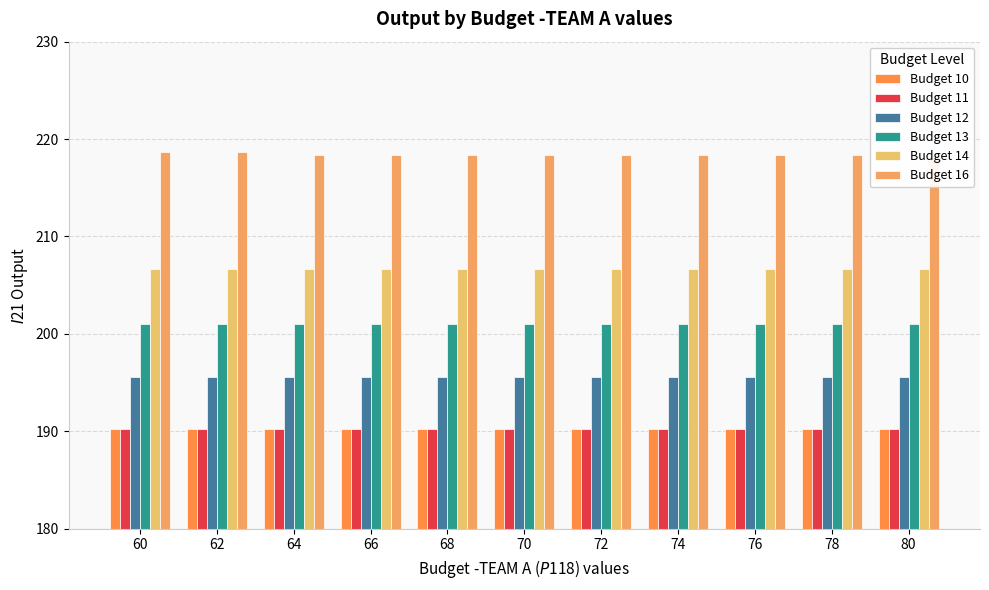

Reading left to right, transcribe all the data shown in this chart.

Budget 10: 190.2	190.2	190.2	190.2	190.2	190.2	190.2	190.2	190.2	190.2	190.2
Budget 11: 190.2	190.2	190.2	190.2	190.2	190.2	190.2	190.2	190.2	190.2	190.2
Budget 12: 195.6	195.6	195.6	195.6	195.6	195.6	195.6	195.6	195.6	195.6	195.6
Budget 13: 201.0	201.0	201.0	201.0	201.0	201.0	201.0	201.0	201.0	201.0	201.0
Budget 14: 206.7	206.7	206.7	206.7	206.7	206.7	206.7	206.7	206.7	206.7	206.7
Budget 16: 218.7	218.7	218.4	218.4	218.4	218.4	218.4	218.4	218.4	218.4	218.4